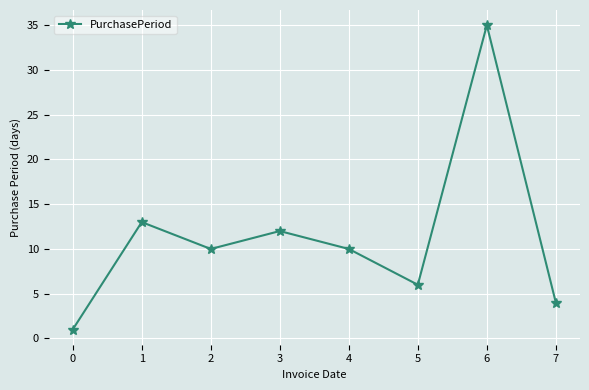

At which label does the data first exceed 10?

1